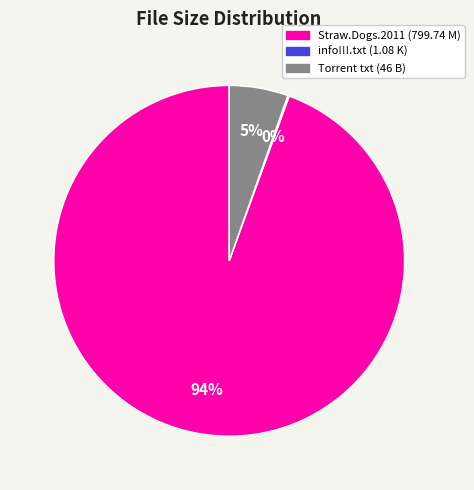

Does any single category account for the majority?

Yes